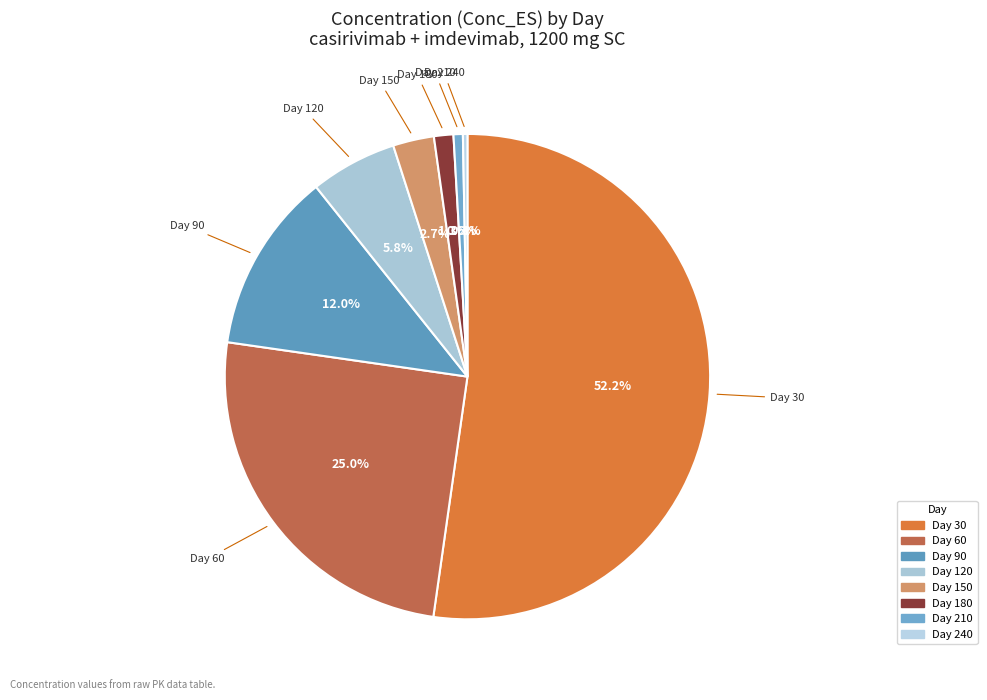

Between Day 240 and Day 150, which is larger?

Day 150